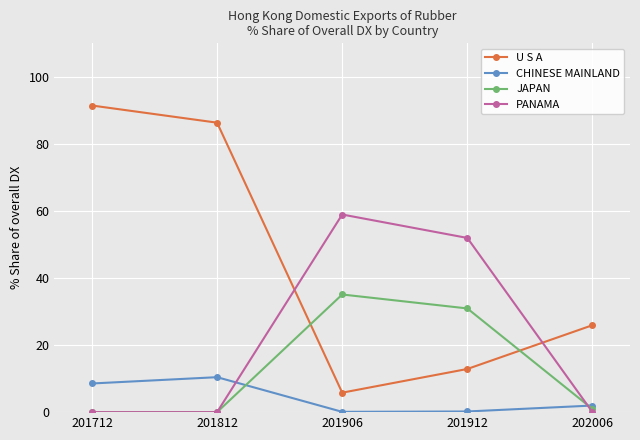

Where is the first local maximum for JAPAN?

201906